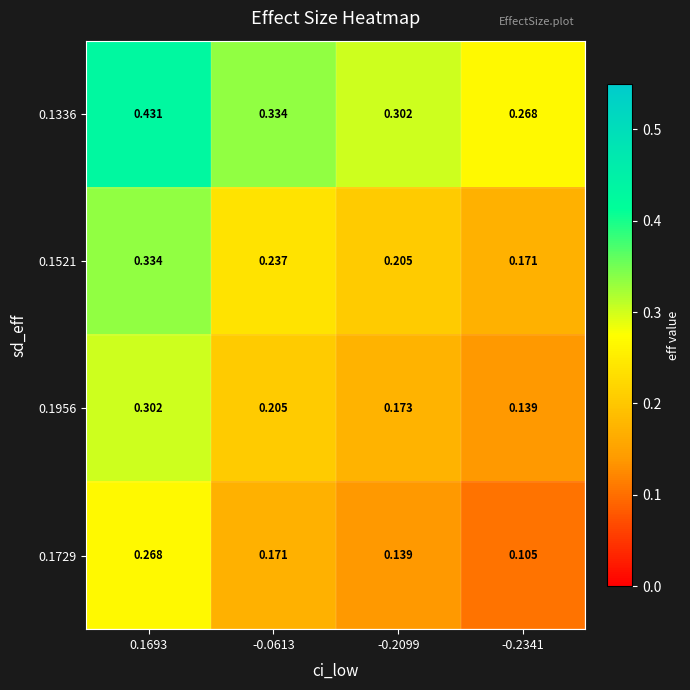

Is the value of 0.1729 at -0.2099 greater than the value of 0.1521 at -0.2341?

No